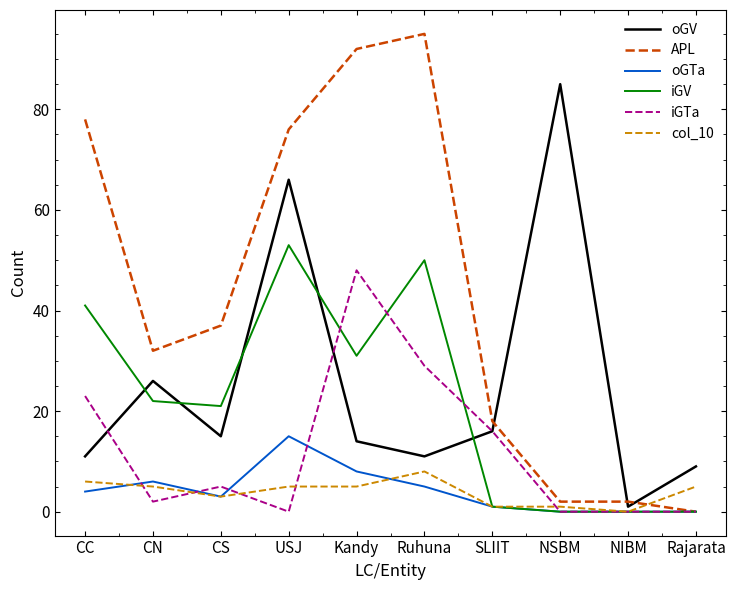

Between Kandy and SLIIT, which series saw the biggest shift?

APL